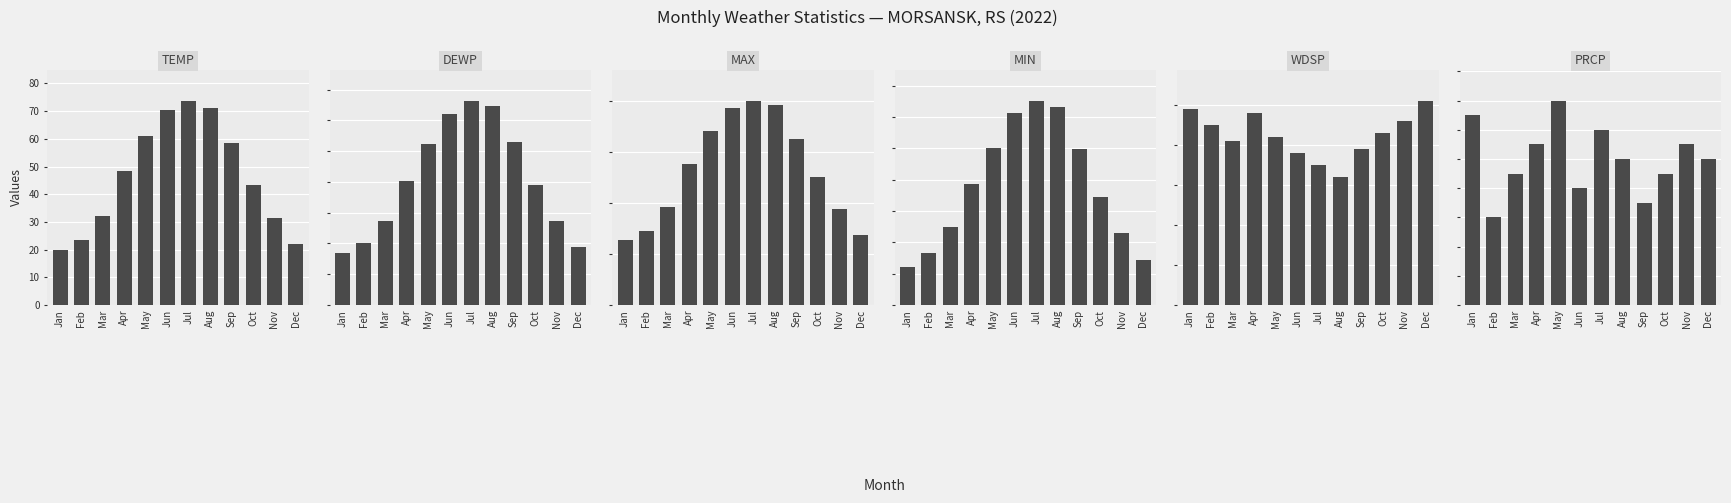

How many values in the TEMP series are below 48?

6